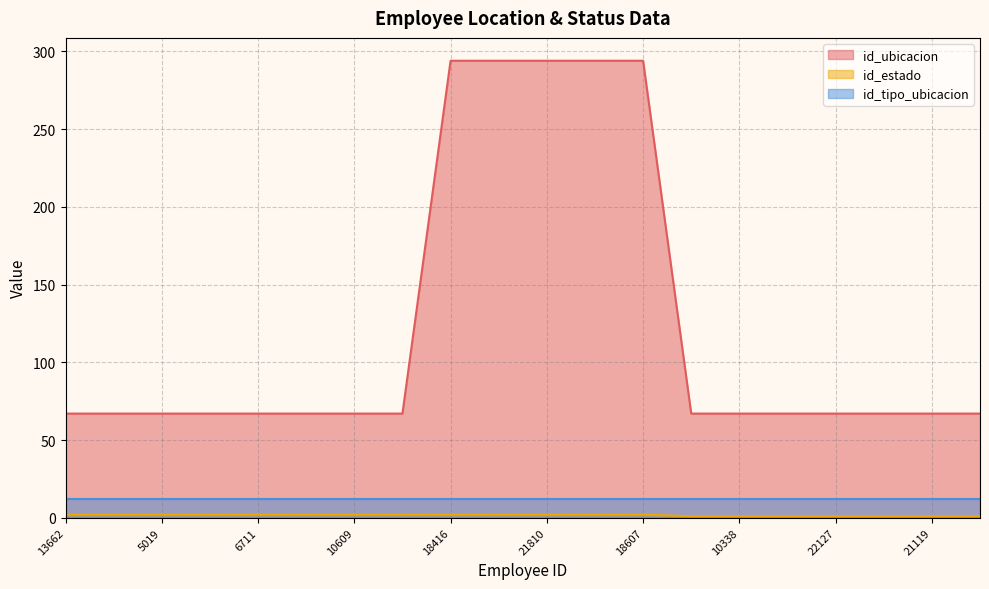

Which series has the largest range (max minus min)?

id_ubicacion